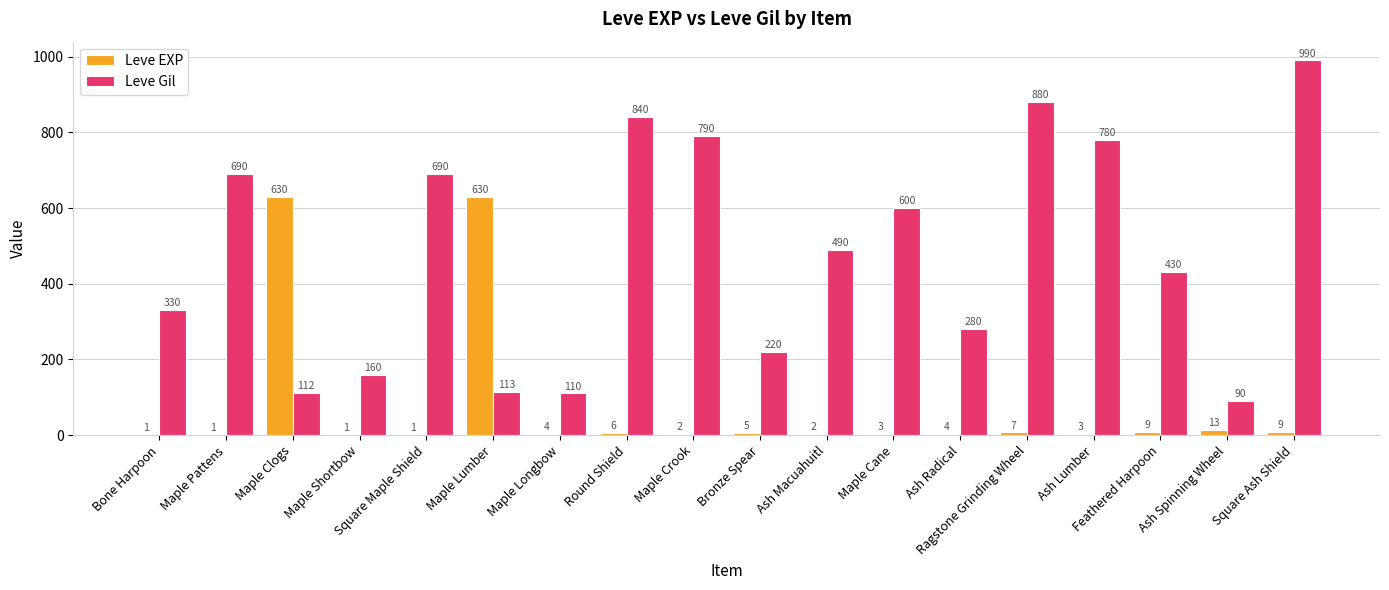

Between Maple Lumber and Maple Crook, which series saw the biggest shift?

Leve Gil